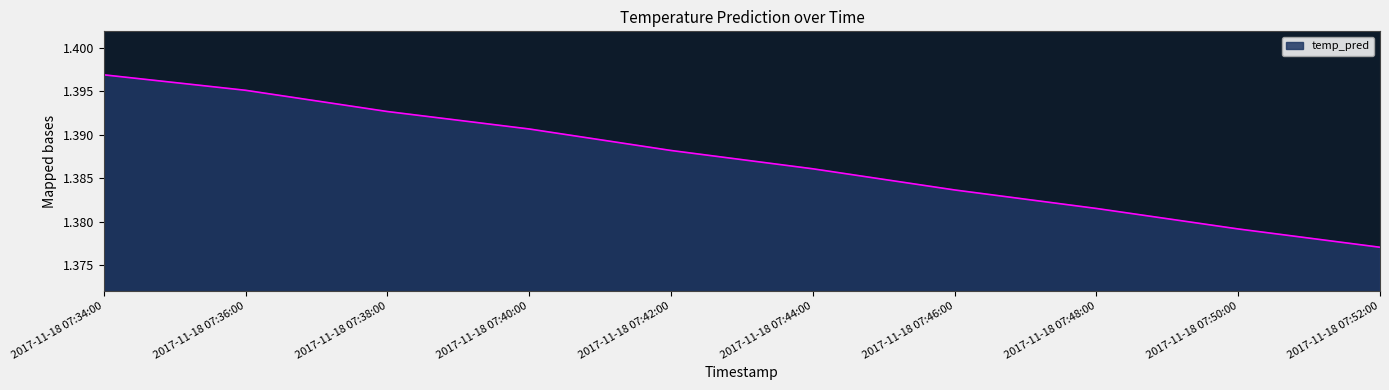

What position from the right is 2017-11-18 07:48:00?

3